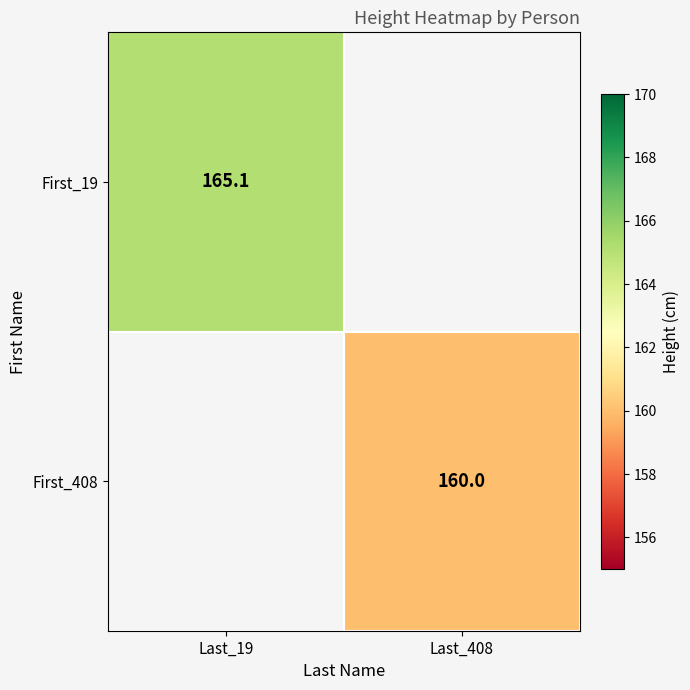

The value of First_408 at Last_408 is 65.6. True or false?

False